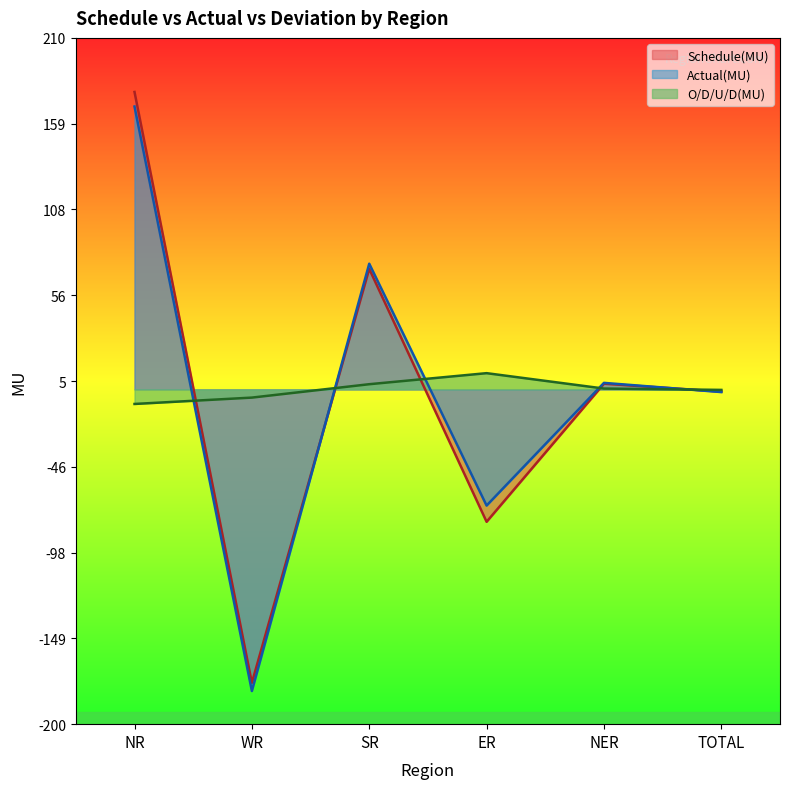

True or false: O/D/U/D(MU) has more than 1 points higher than both neighbors.

False